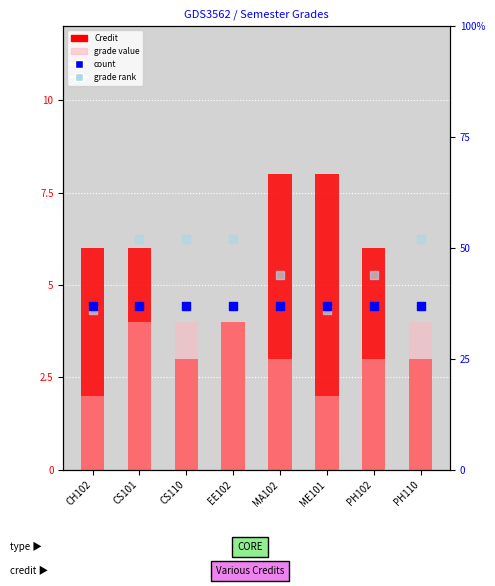

What are all the series names shown in the legend?

Credit, grade value, count, grade rank